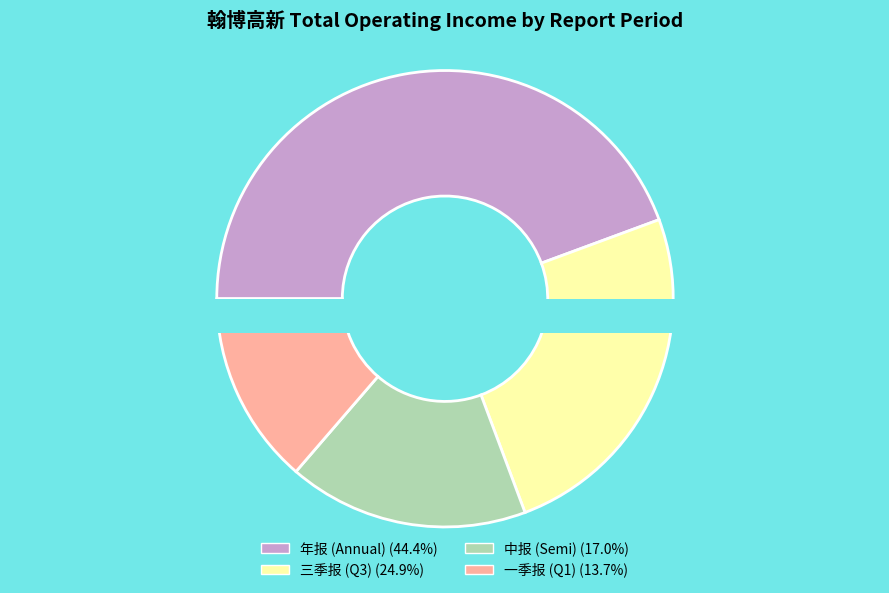

Is there a majority slice in this chart?

No